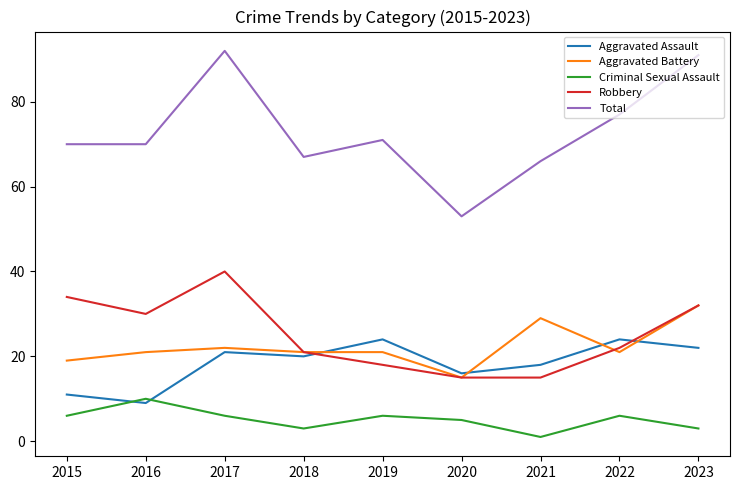

Count the Criminal Sexual Assault values in the range 3 to 6.

7